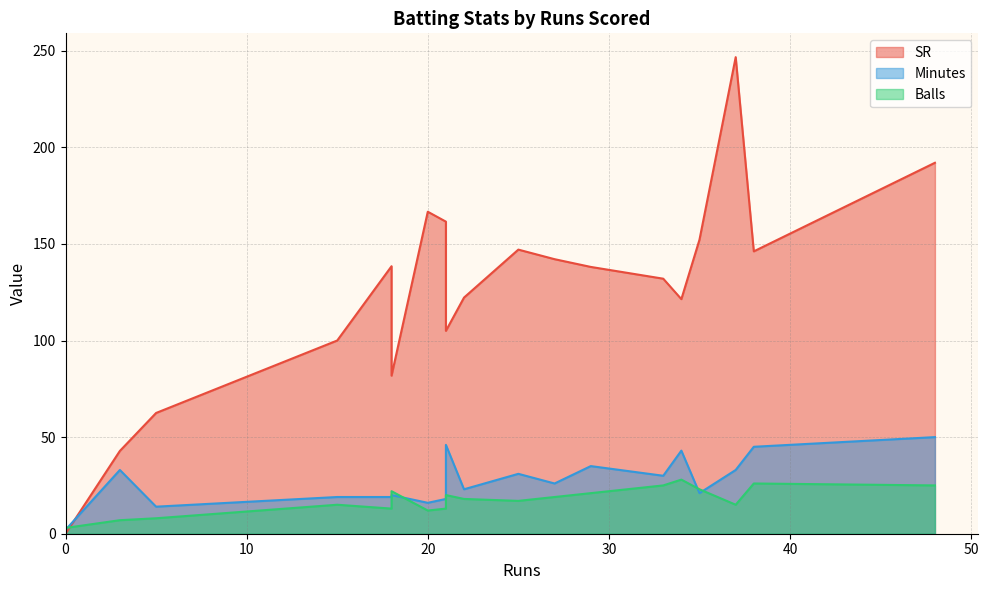

The Balls series shows 13.0 at 21. True or false?

True